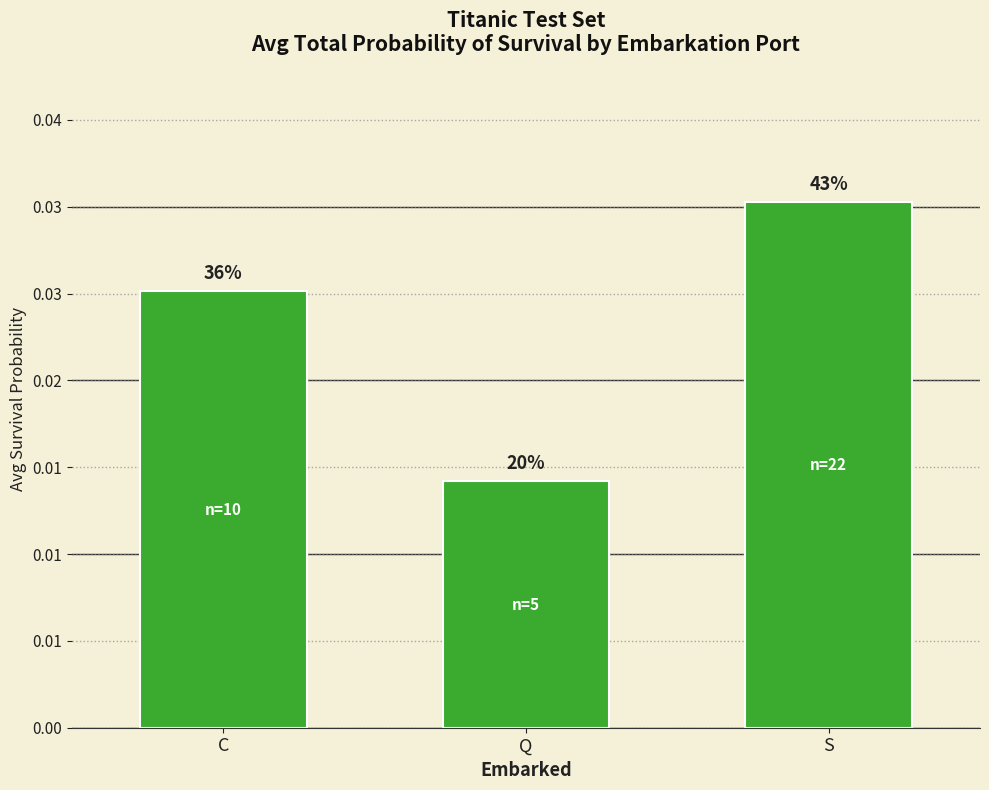

Count the values in the range 0 to 1.

3